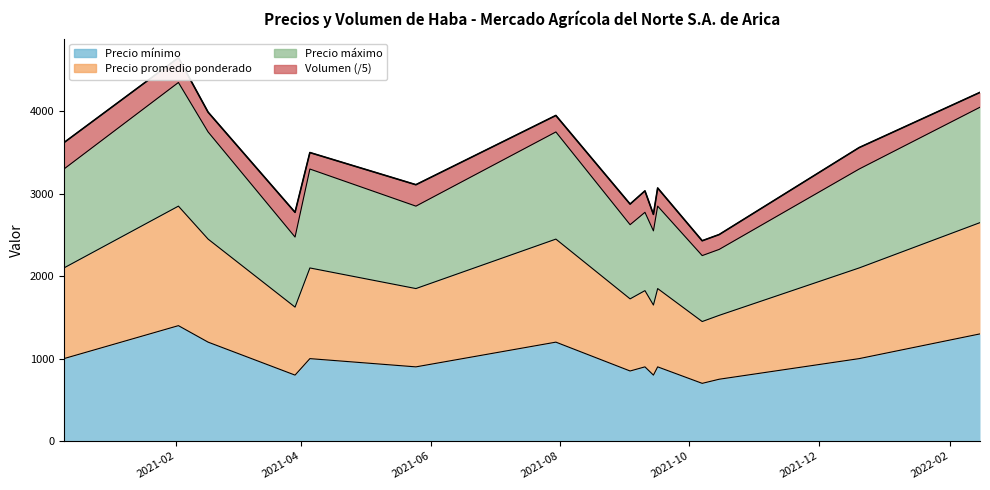

Which series has the largest total across all categories?

Precio máximo